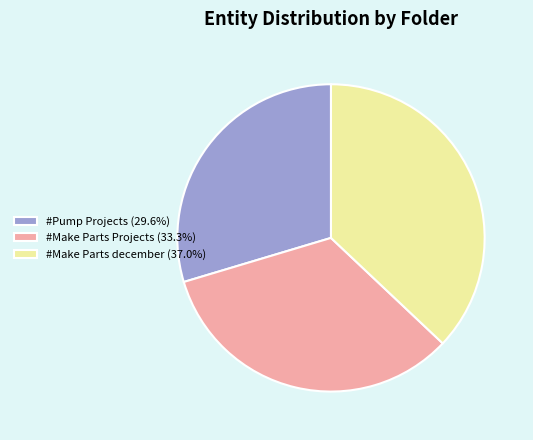

Does #Make Parts december represent more than half of the total?

No